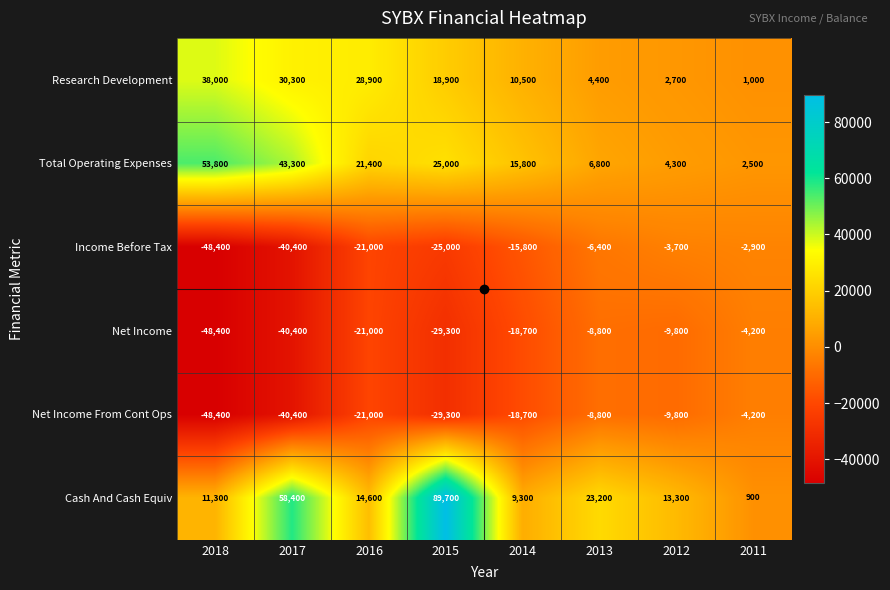

Is the value of Net Income From Cont Ops at 2014 greater than the value of Net Income at 2015?

Yes